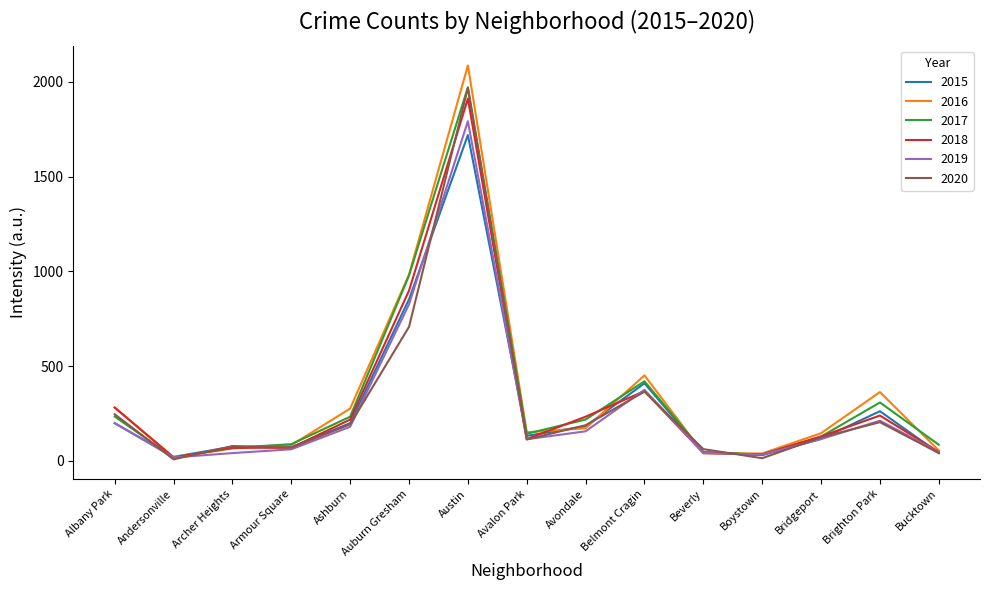

What position from the left is Austin?

7